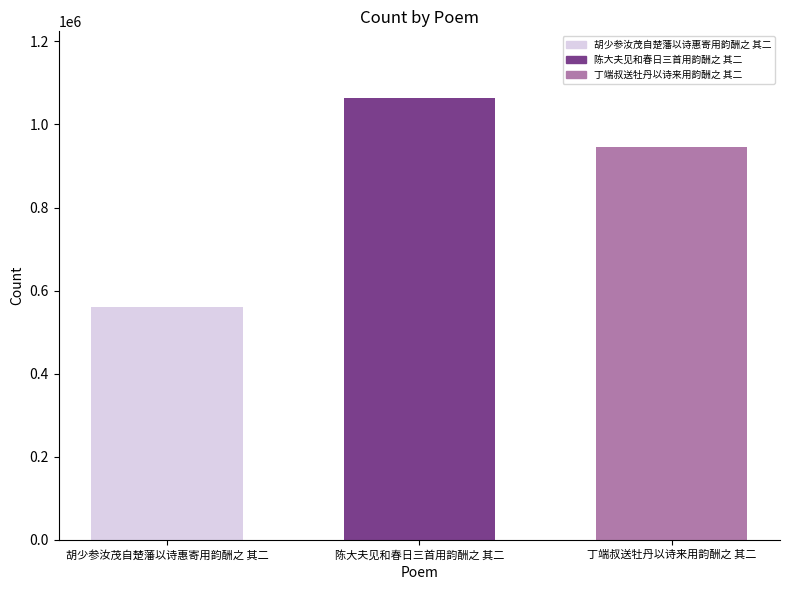

True or false: the data shows 561696 at 胡少参汝茂自楚藩以诗惠寄用韵酬之 其二.

True